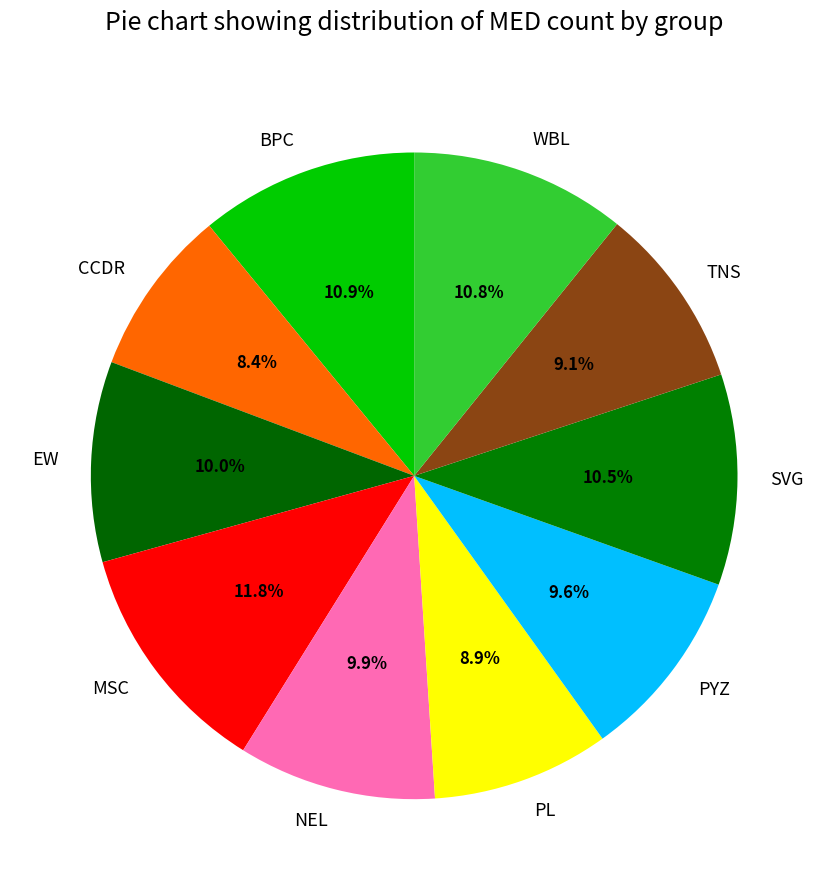

Is it true that MSC is 12% of the pie?

True